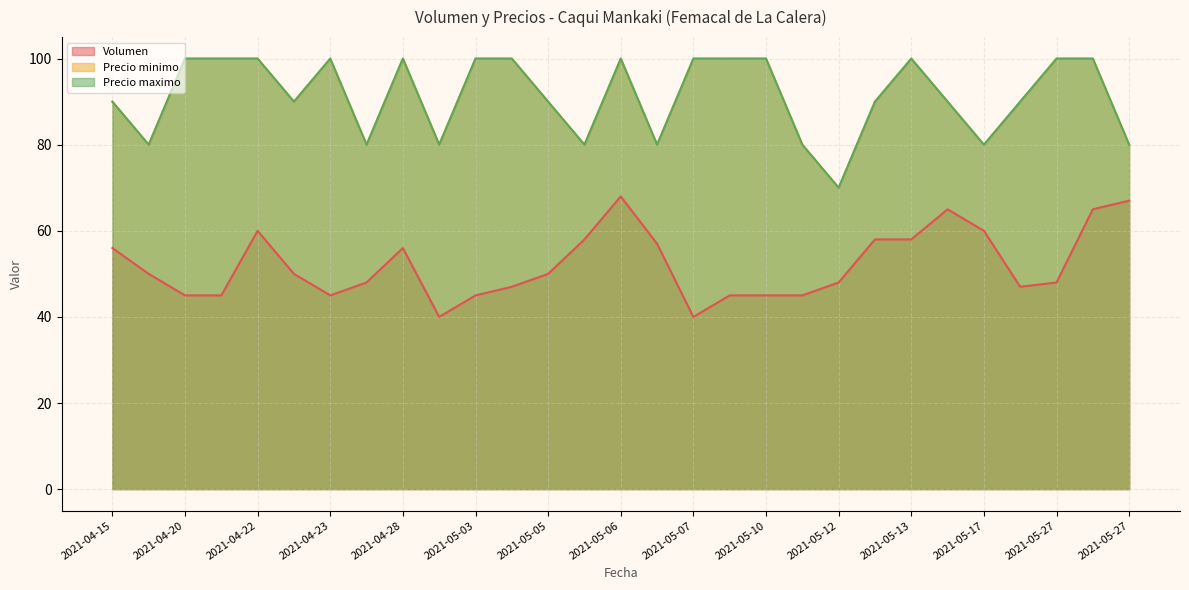

Reading left to right, transcribe all the data shown in this chart.

Volumen: 56	50	45	45	60	50	45	48	56	40	45	47	50	58	68	57	40	45	45	45	48	58	58	65	60	47	48	65	67
Precio minimo: 90	80	100	100	100	90	100	80	100	80	100	100	90	80	100	80	100	100	100	80	70	90	100	90	80	90	100	100	80
Precio maximo: 90	80	100	100	100	90	100	80	100	80	100	100	90	80	100	80	100	100	100	80	70	90	100	90	80	90	100	100	80